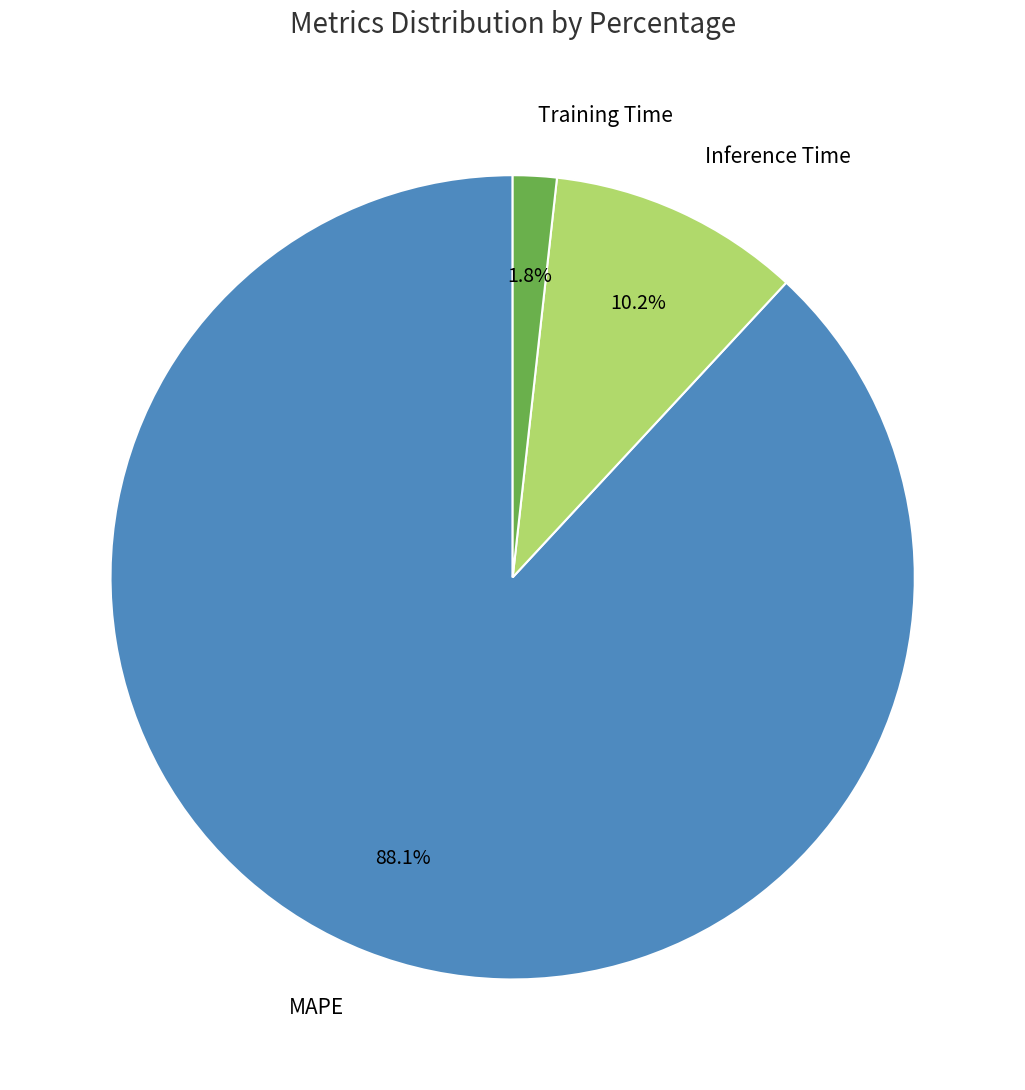

Count the number of slices in the pie.

3